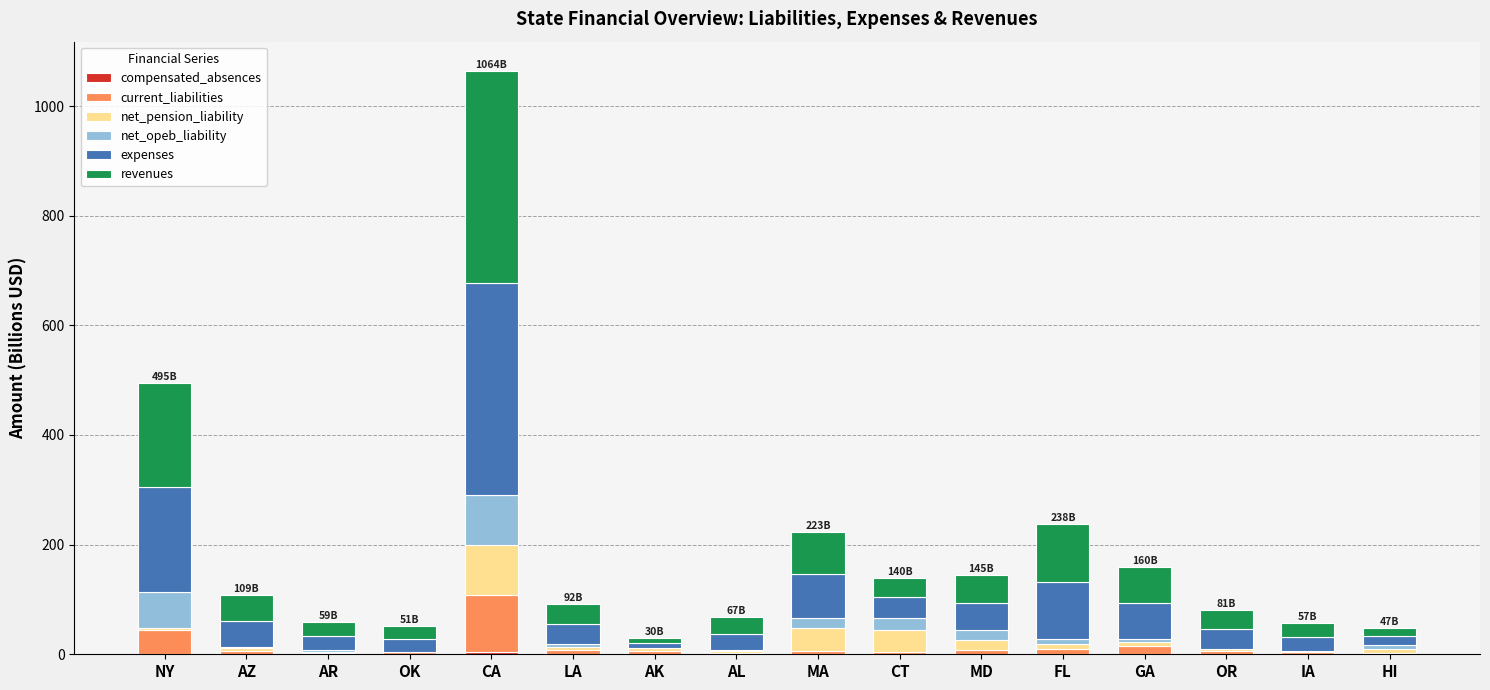

Between AR and AL, which series saw the biggest shift?

revenues